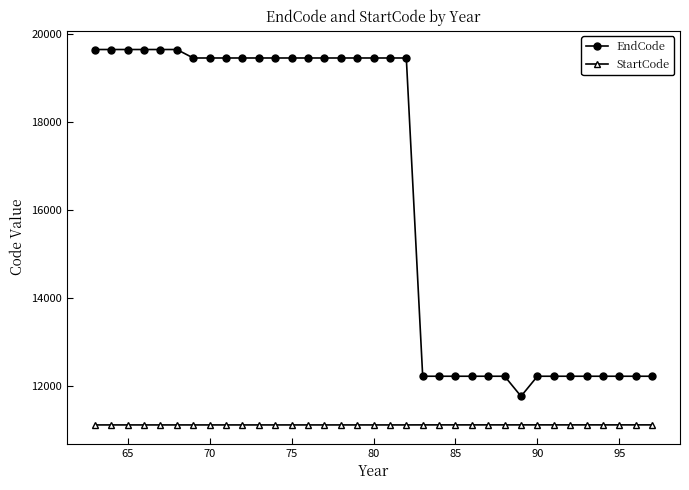

How many lines are shown in the chart?

2